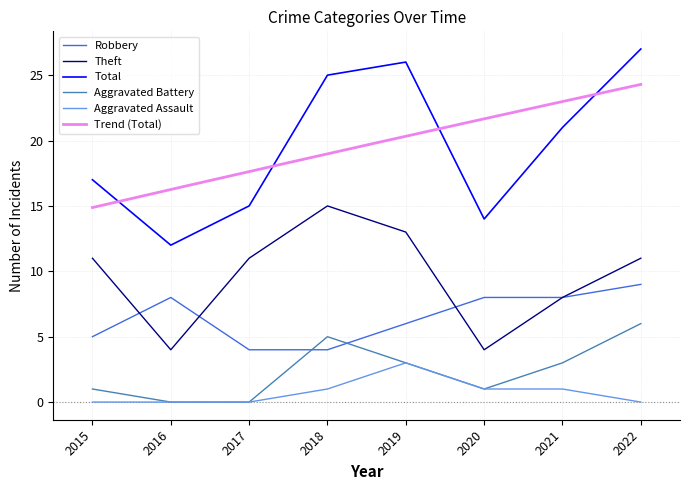

Rank the series at 2022 from lowest to highest value.

Aggravated Assault, Aggravated Battery, Robbery, Theft, Total